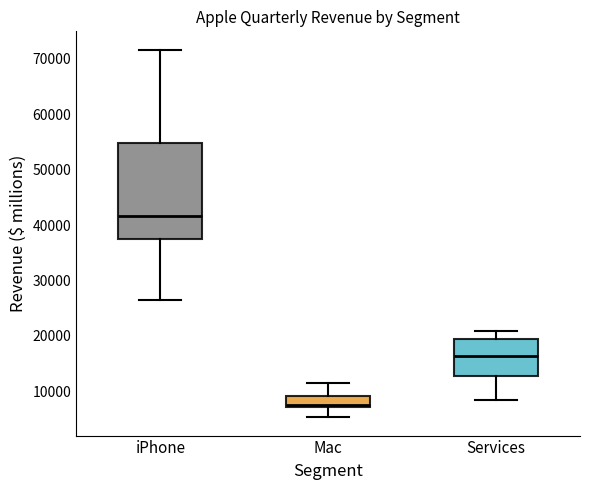

Which box has the lowest median line?

Mac